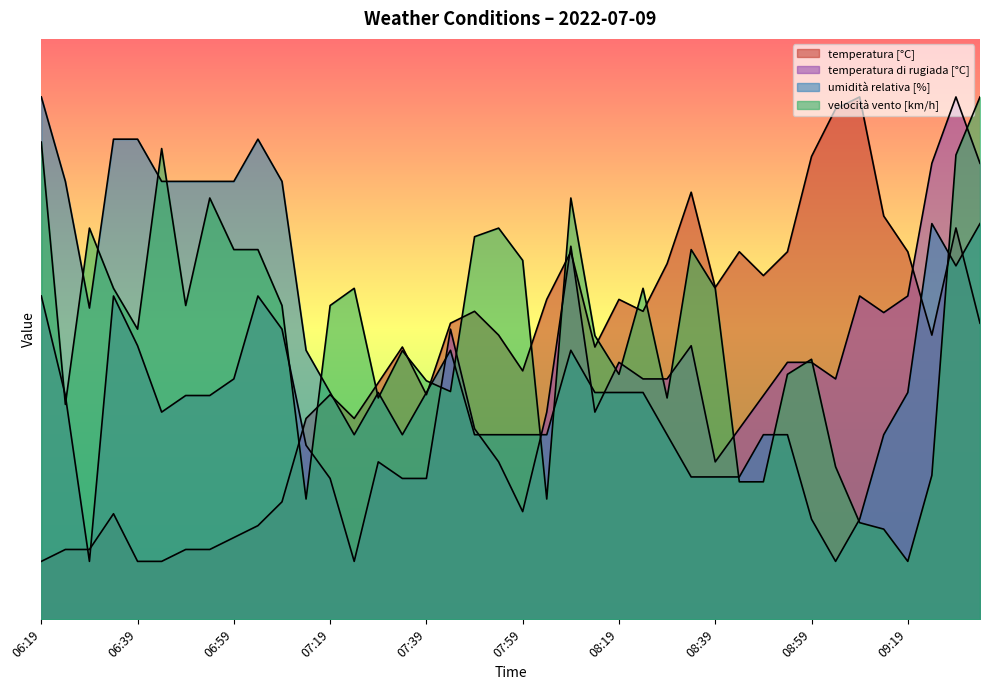

What is the maximum value for umidità relativa [%]?

90.0